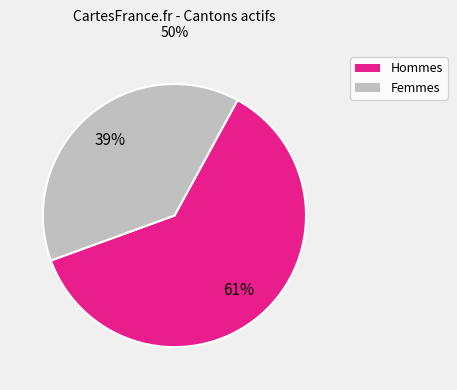

Is there a majority slice in this chart?

Yes